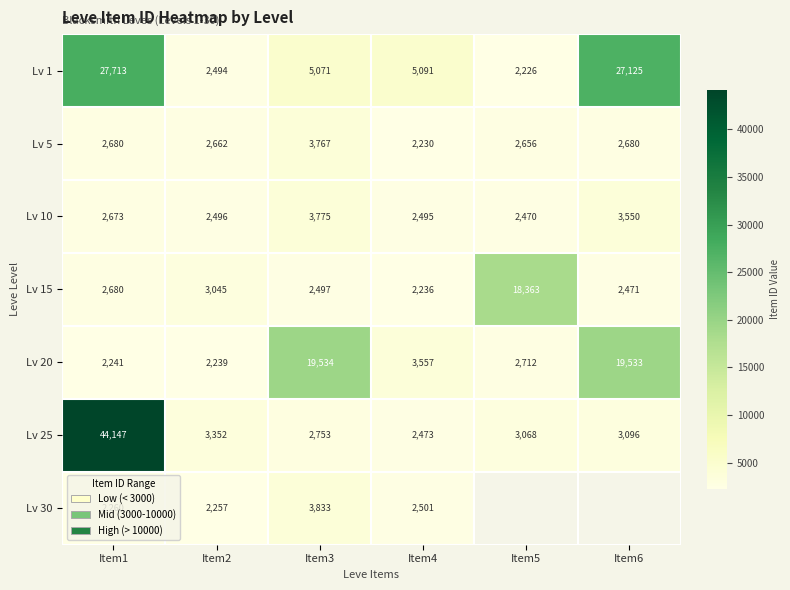

What is the difference between the highest and lowest values at Item4?

2861